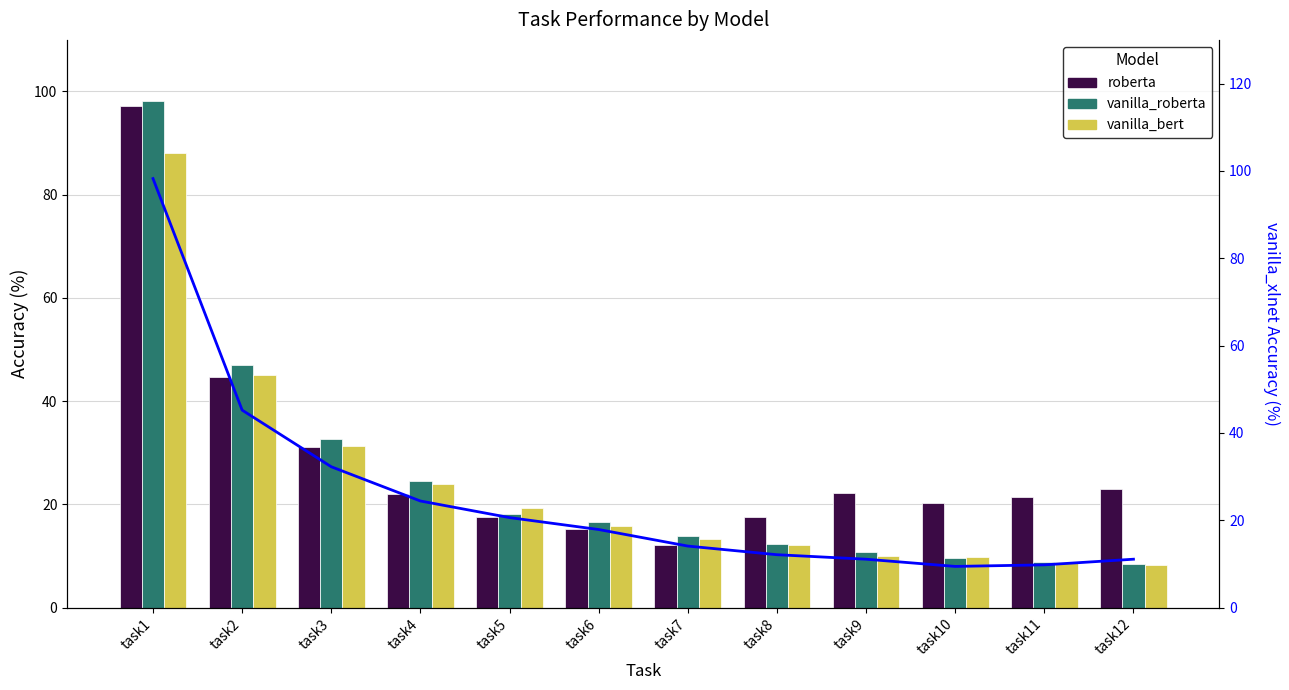

Reading left to right, extract all data points from this chart.

roberta: 97.3	44.8	31.0	22.0	17.5	15.2	12.2	17.6	22.2	20.4	21.4	22.9
vanilla_roberta: 98.1	47.1	32.7	24.6	18.1	16.6	13.8	12.3	10.9	9.7	8.7	8.4
vanilla_bert: 88.0	45.1	31.2	23.9	19.3	15.8	13.4	12.1	9.9	9.8	8.8	8.3
vanilla_xlnet: 98.2	45.2	32.2	24.4	20.6	17.9	14.1	12.1	11.1	9.4	9.8	11.1